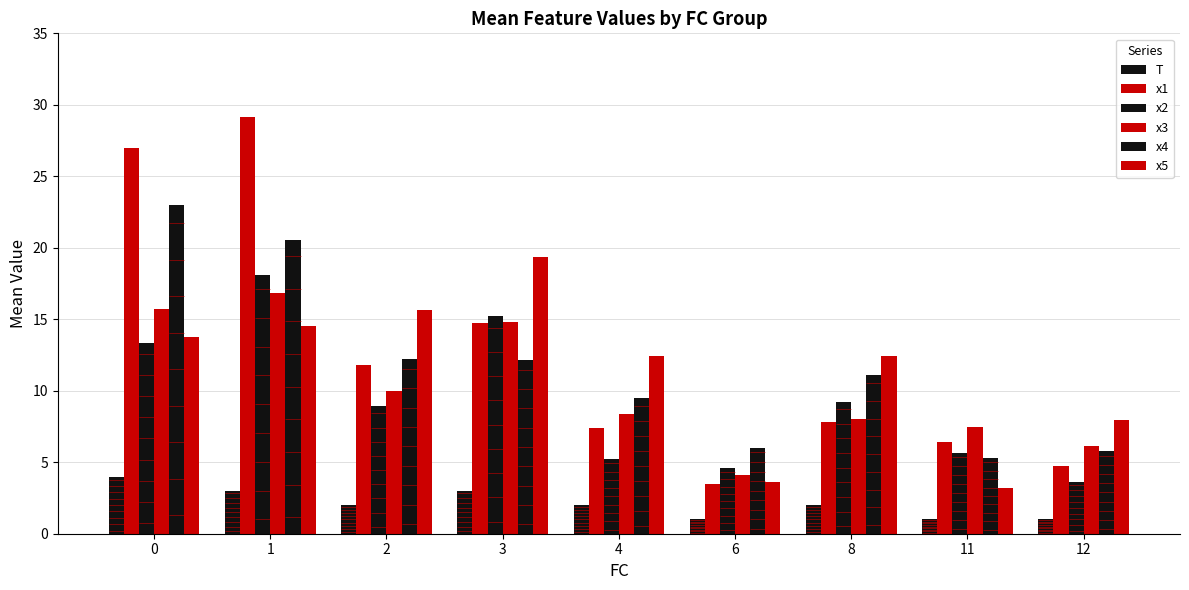

Which series has the largest total across all categories?

x1